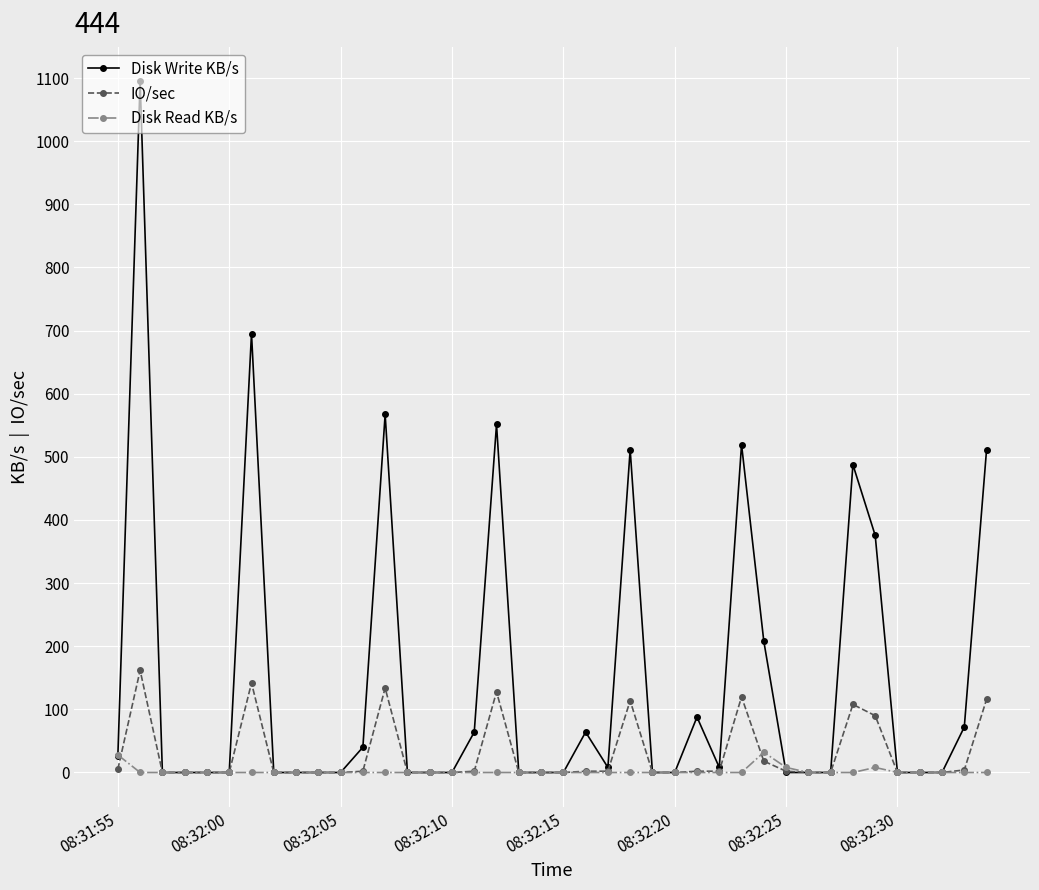

Which series has the largest total across all categories?

Disk Write KB/s